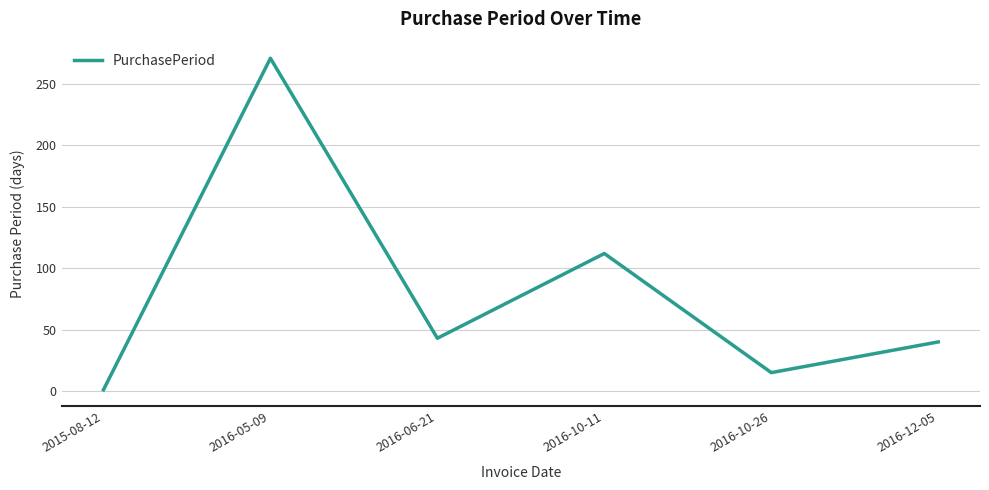

Rank the categories by value from lowest to highest.

2015-08-12, 2016-10-26, 2016-12-05, 2016-06-21, 2016-10-11, 2016-05-09